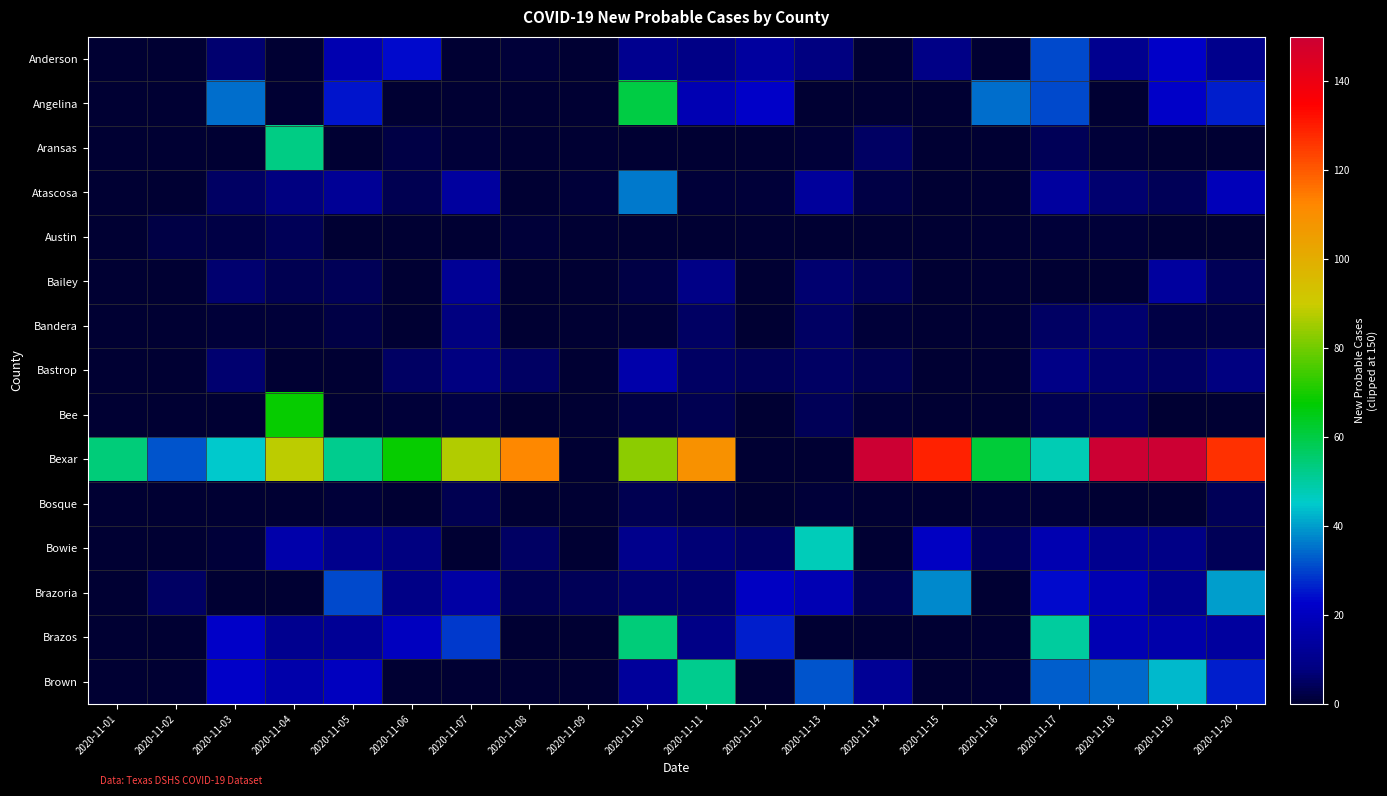

Which series changed the most between 2020-11-01 and 2020-11-07?

Bexar